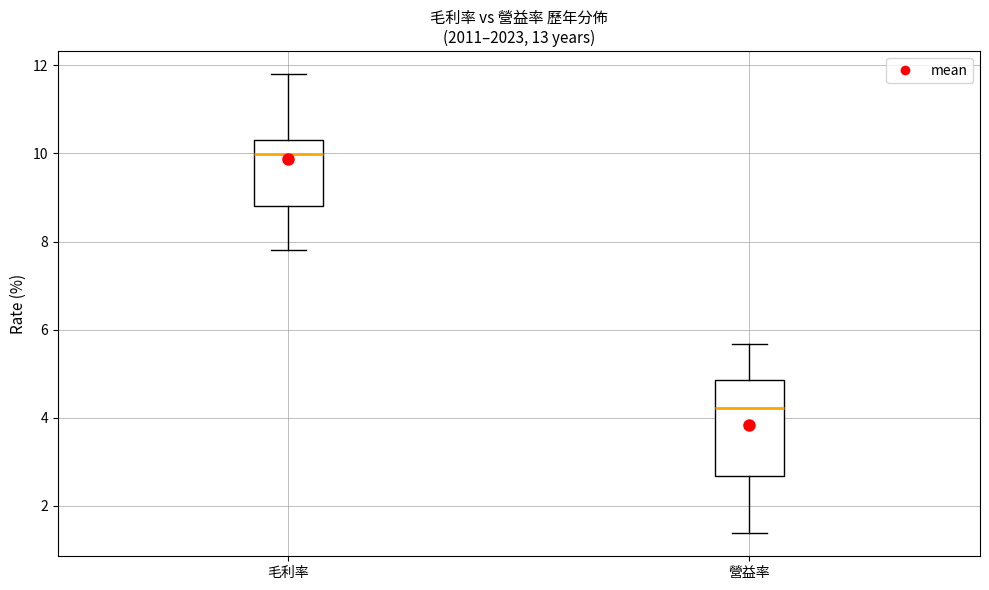

Which box's median line is the highest?

毛利率